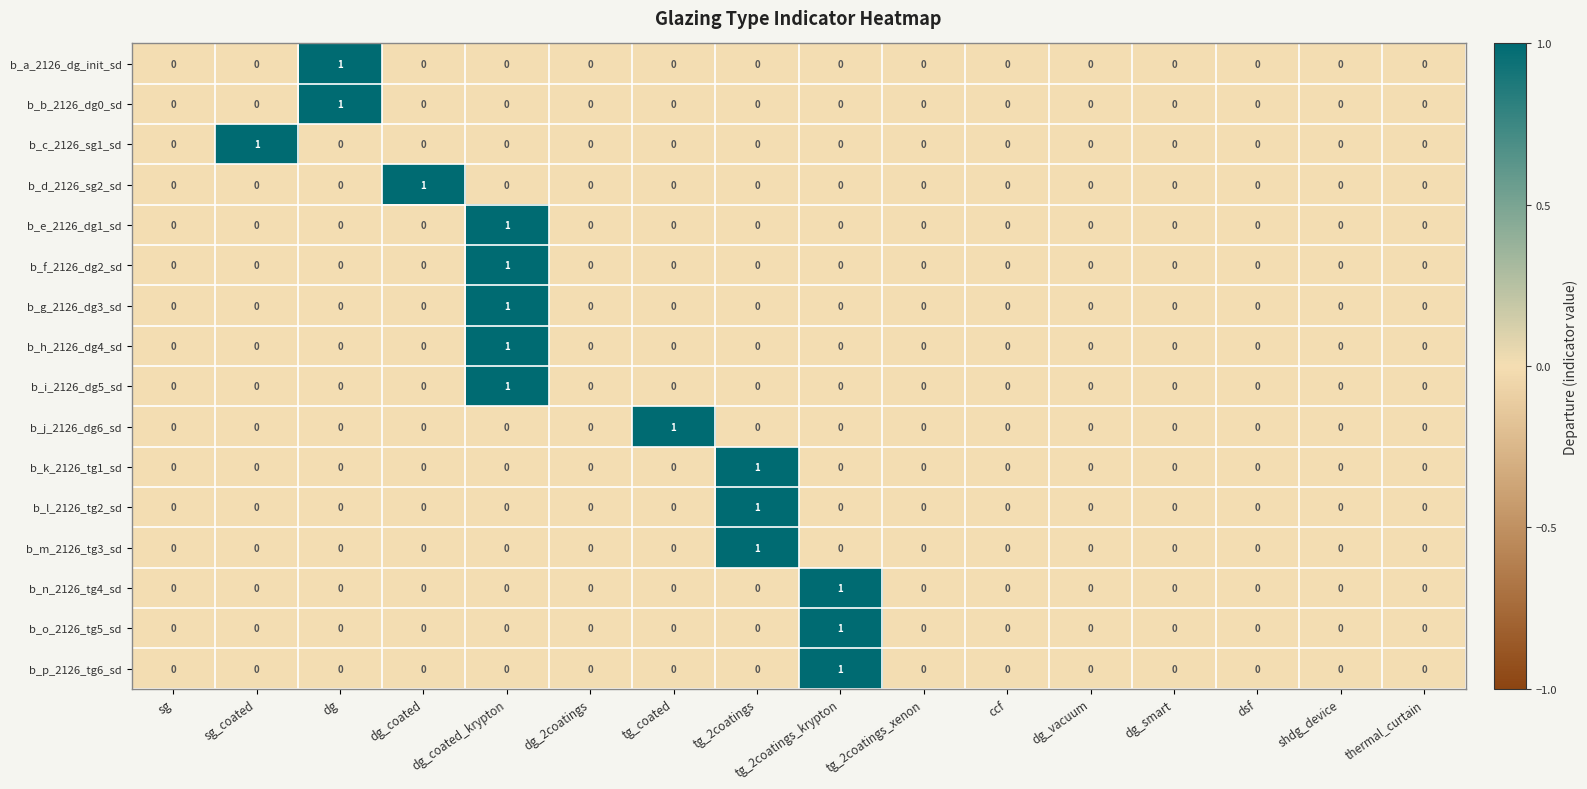

Count the b_i_2126_dg5_sd values in the range 0 to 1.

16